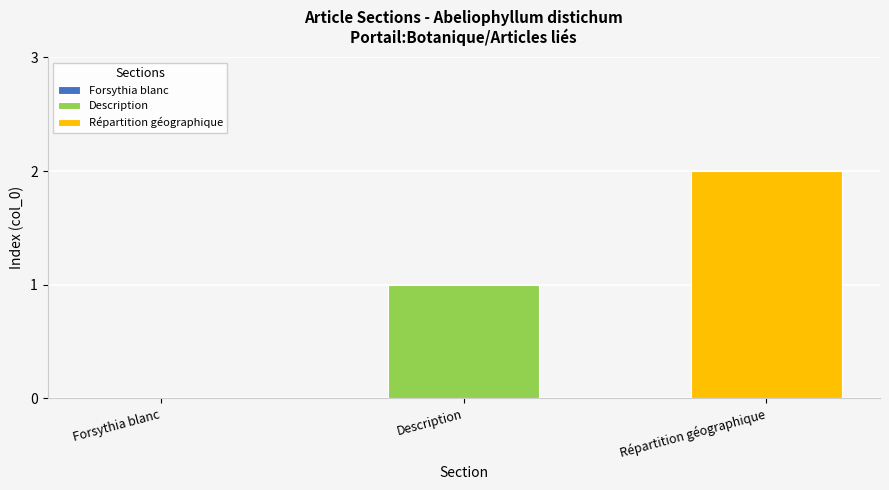

Which series has the widest spread of values?

Description